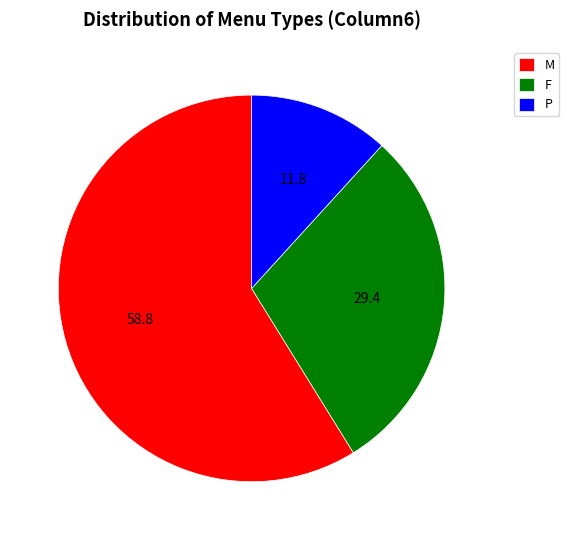

Which category accounts for the majority?

M